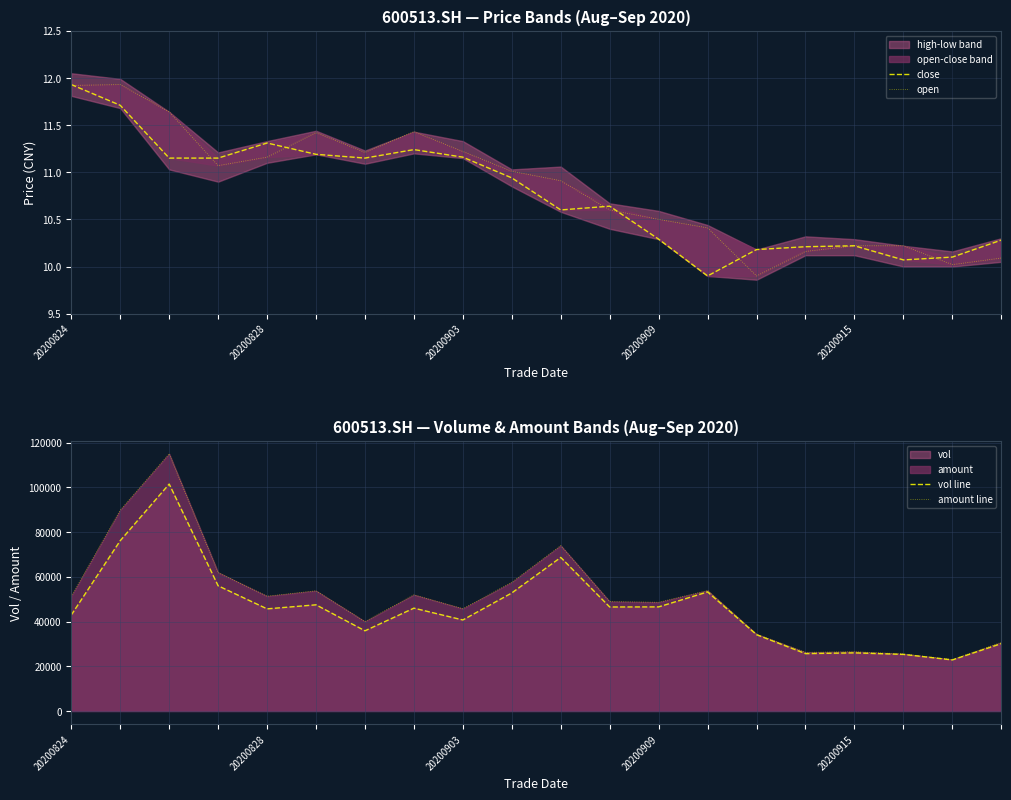

The value of vol line at 20200903 is 71919.3. True or false?

False